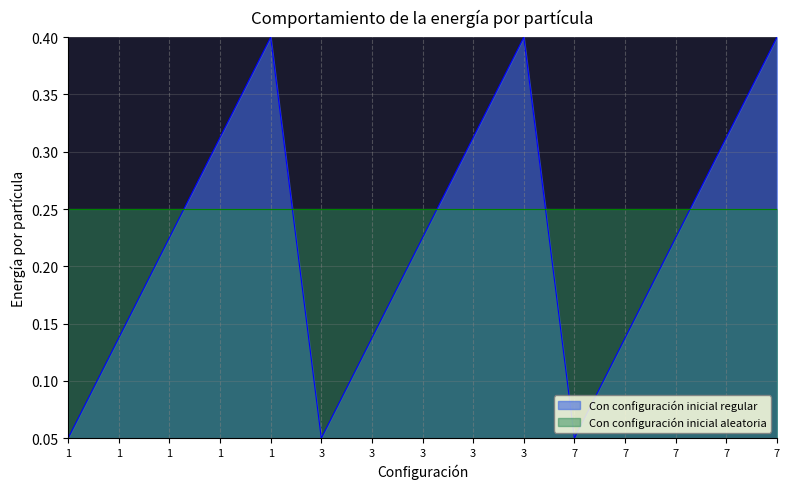

Is it true that the value at 3 is 0.0?

False